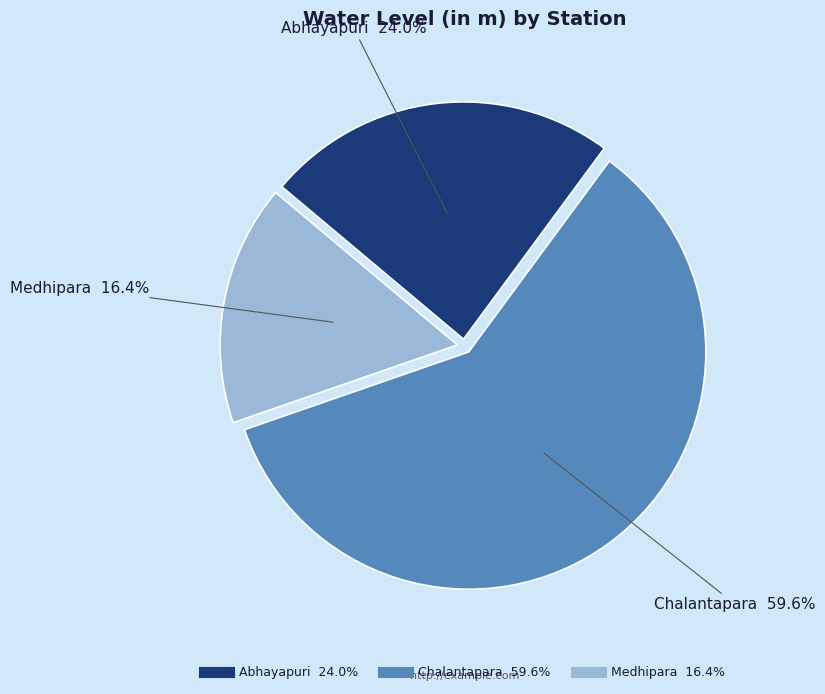

What is the majority slice?

Chalantapara